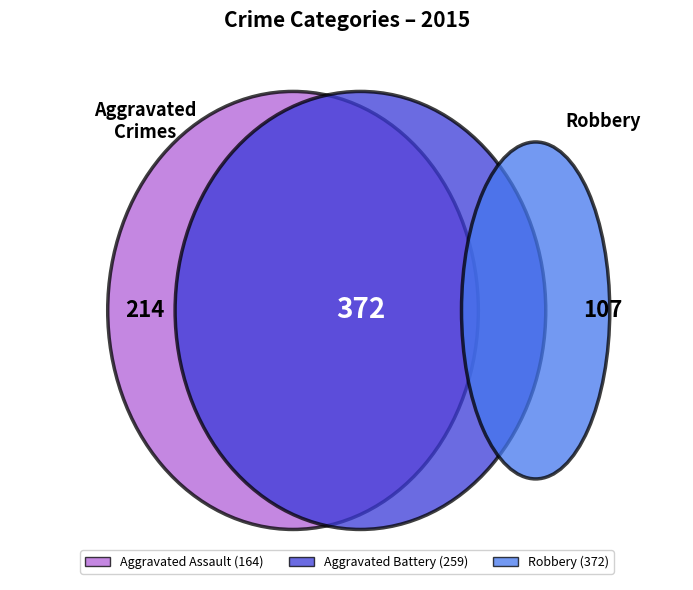

Which slice is the largest?

Robbery